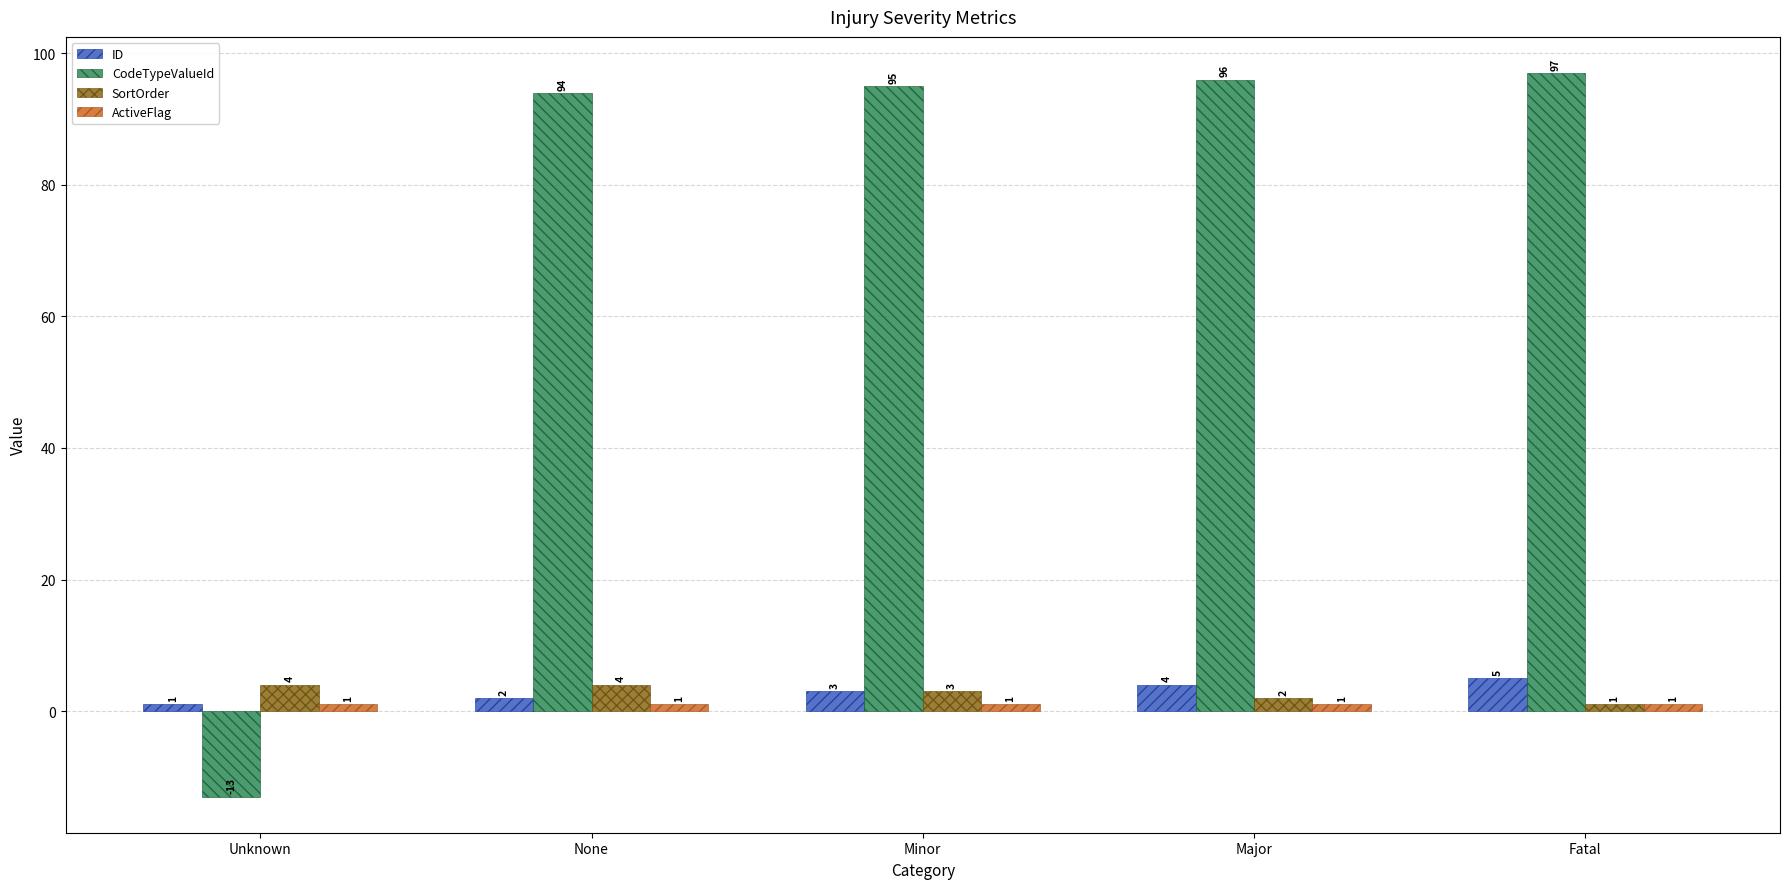

Is the value of CodeTypeValueId at Fatal greater than the value of SortOrder at Minor?

Yes